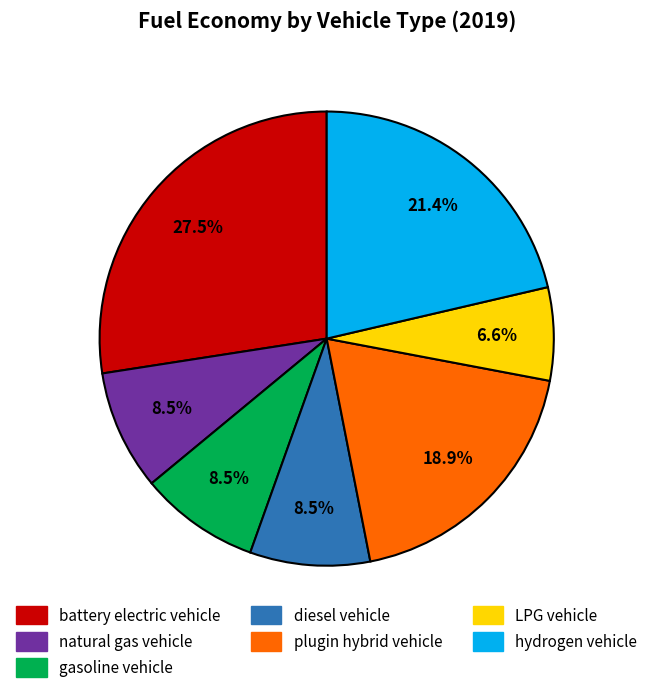

What is the largest slice in the pie chart?

battery electric vehicle